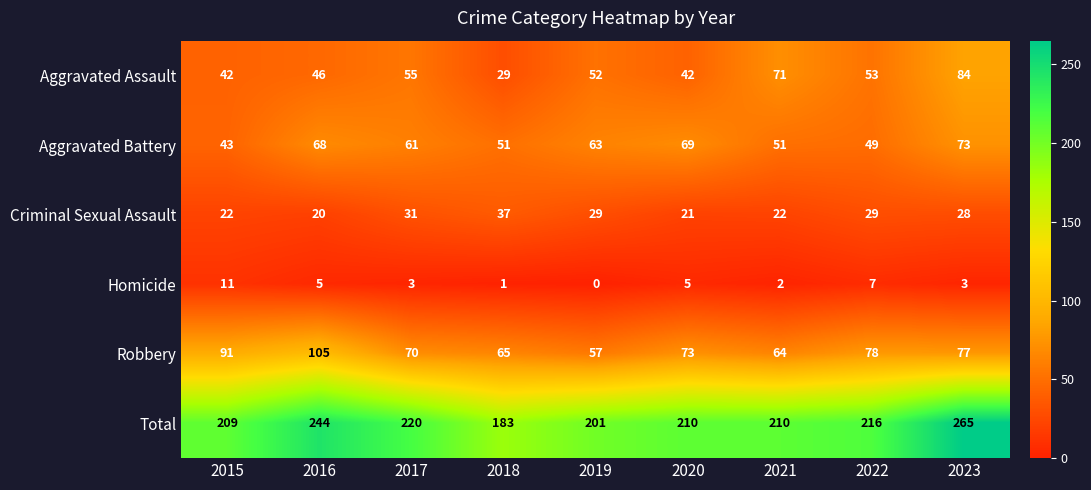

What is the sum of all Aggravated Assault values?

474